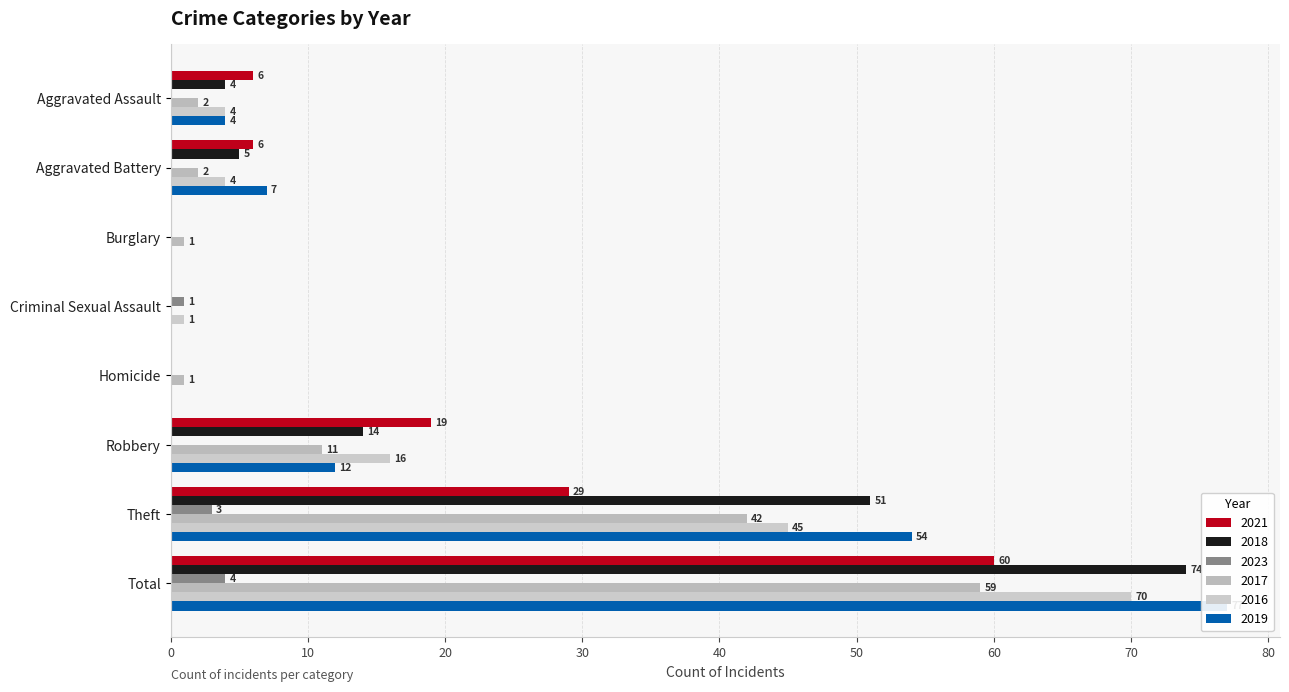

Reading left to right, transcribe all the data shown in this chart.

2021: 6	6	0	0	0	19	29	60
2018: 4	5	0	0	0	14	51	74
2023: 0	0	0	1	0	0	3	4
2017: 2	2	1	0	1	11	42	59
2016: 4	4	0	1	0	16	45	70
2019: 4	7	0	0	0	12	54	77